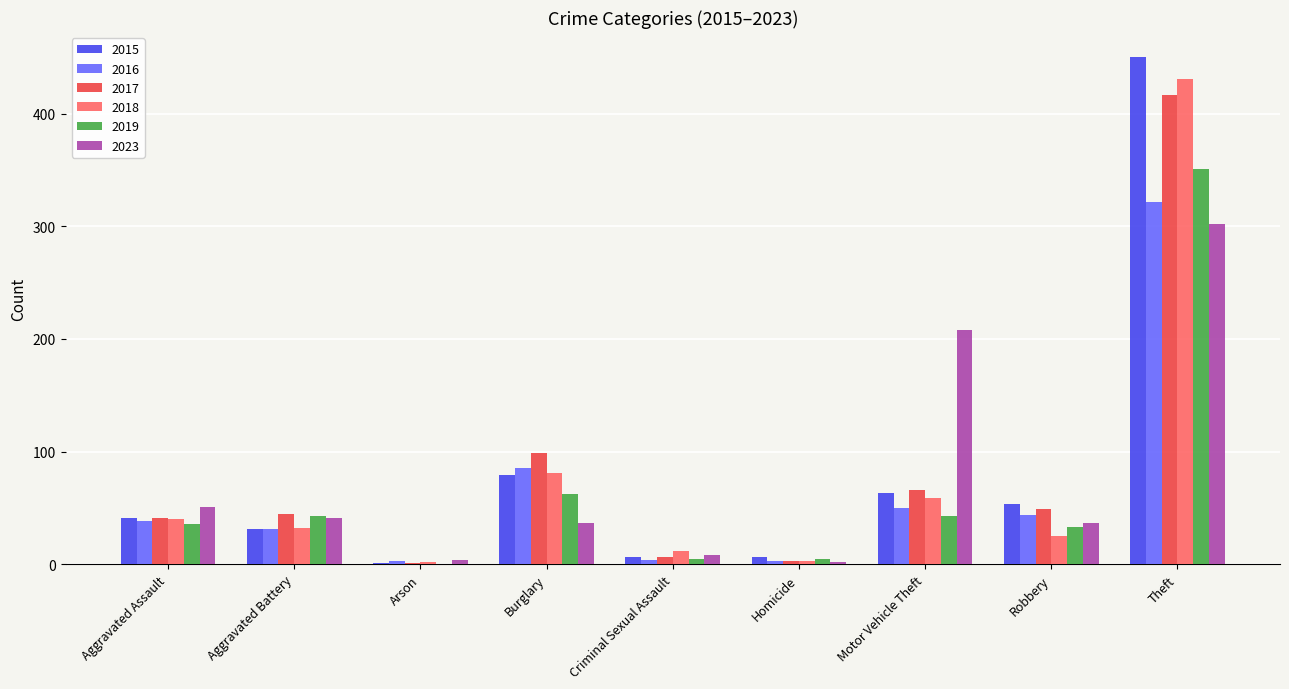

How many groups of bars are there?

9